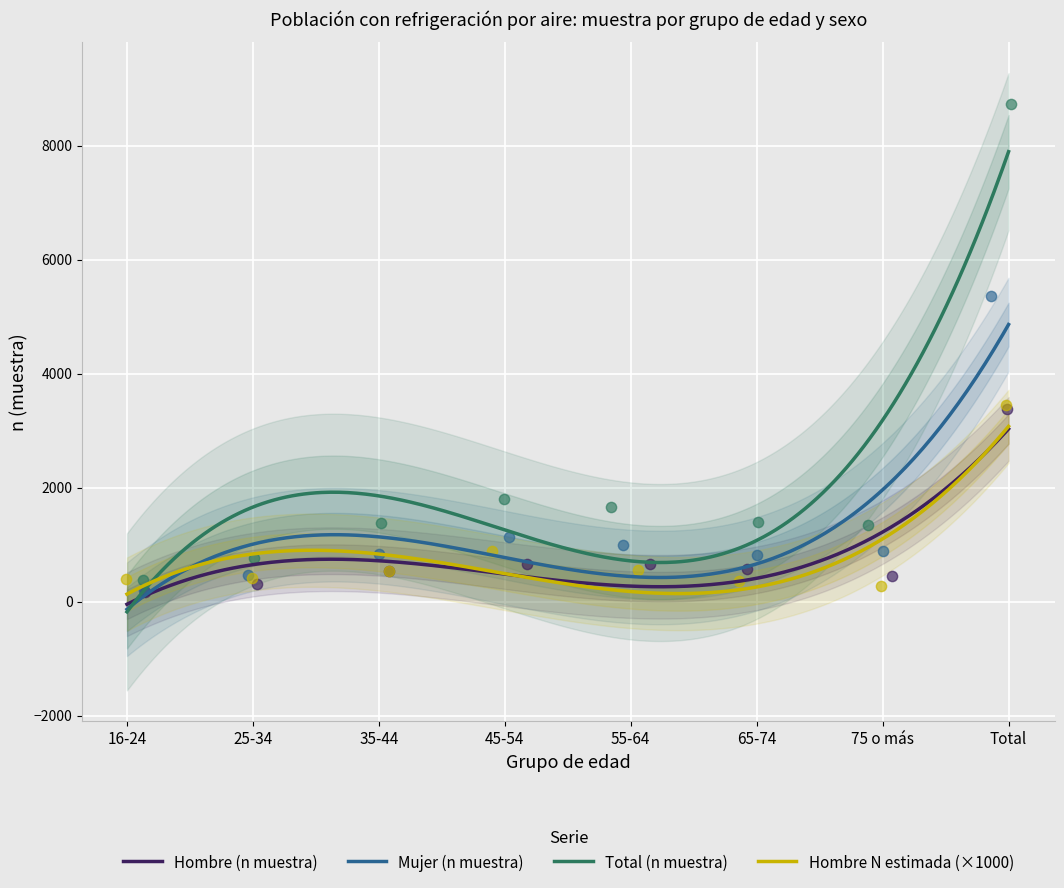

At how many categories does at least one series exceed 1673?

2